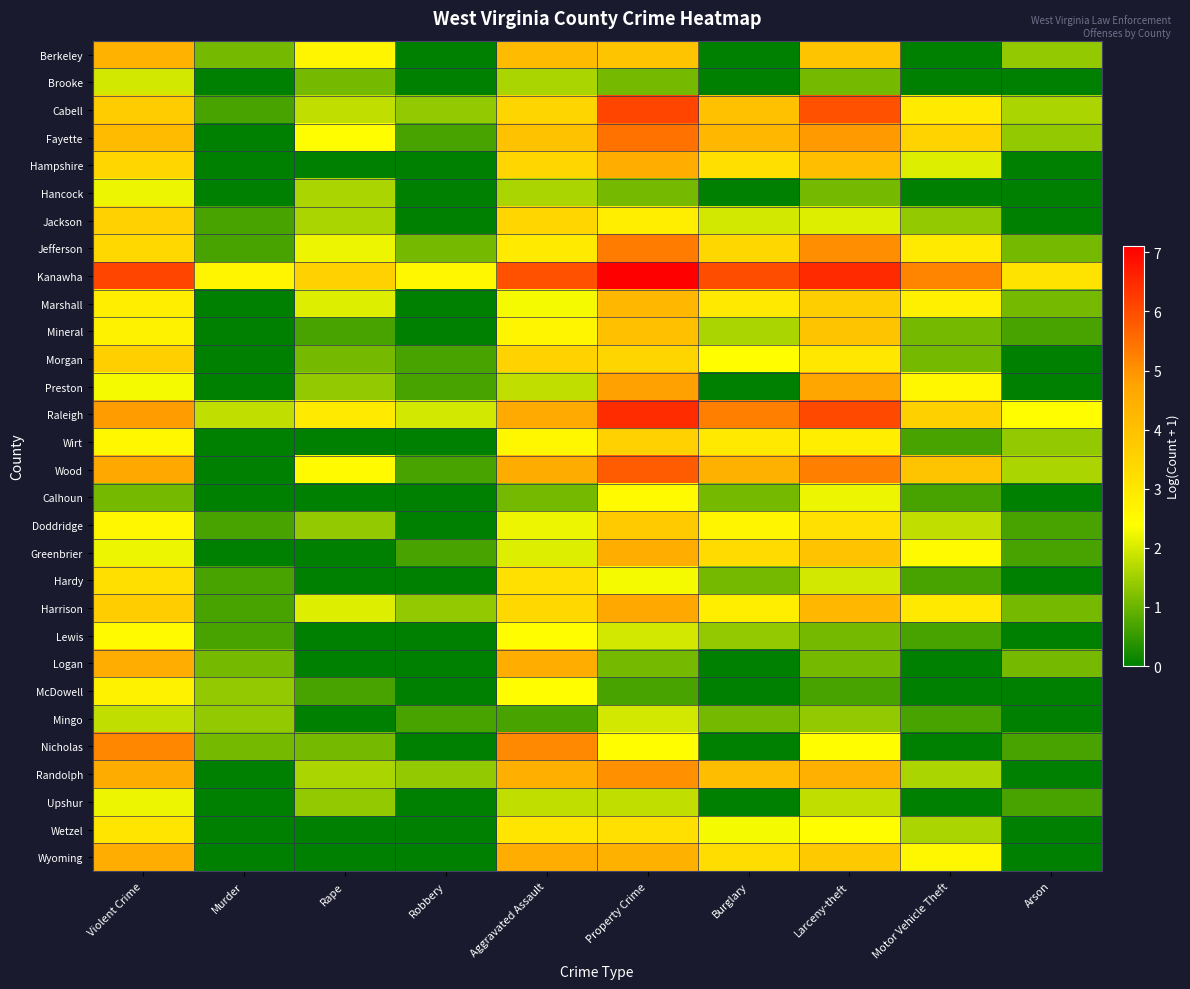

Reading right to left, list all the values displayed in this chart.

Berkeley: Arson=1.4	Motor Vehicle Theft=0.0	Larceny-theft=3.9	Burglary=0.0	Property Crime=3.9	Aggravated Assault=4.1	Robbery=0.0	Rape=2.6	Murder=1.1	Violent Crime=4.4
Brooke: Arson=0.0	Motor Vehicle Theft=0.0	Larceny-theft=1.1	Burglary=0.0	Property Crime=1.1	Aggravated Assault=1.6	Robbery=0.0	Rape=1.1	Murder=0.0	Violent Crime=1.9
Cabell: Arson=1.6	Motor Vehicle Theft=2.9	Larceny-theft=5.9	Burglary=4.0	Property Crime=6.1	Aggravated Assault=3.5	Robbery=1.4	Rape=1.8	Murder=0.7	Violent Crime=3.7
Fayette: Arson=1.4	Motor Vehicle Theft=3.5	Larceny-theft=4.9	Burglary=4.3	Property Crime=5.5	Aggravated Assault=4.0	Robbery=0.7	Rape=2.4	Murder=0.0	Violent Crime=4.1
Hampshire: Arson=0.0	Motor Vehicle Theft=2.1	Larceny-theft=4.1	Burglary=3.2	Property Crime=4.5	Aggravated Assault=3.4	Robbery=0.0	Rape=0.0	Murder=0.0	Violent Crime=3.4
Hancock: Arson=0.0	Motor Vehicle Theft=0.0	Larceny-theft=1.1	Burglary=0.0	Property Crime=1.1	Aggravated Assault=1.6	Robbery=0.0	Rape=1.6	Murder=0.0	Violent Crime=2.2
Jackson: Arson=0.0	Motor Vehicle Theft=1.4	Larceny-theft=2.1	Burglary=1.9	Property Crime=2.8	Aggravated Assault=3.4	Robbery=0.0	Rape=1.6	Murder=0.7	Violent Crime=3.6
Jefferson: Arson=1.1	Motor Vehicle Theft=2.9	Larceny-theft=5.1	Burglary=3.4	Property Crime=5.3	Aggravated Assault=2.9	Robbery=1.1	Rape=2.2	Murder=0.7	Violent Crime=3.4
Kanawha: Arson=3.1	Motor Vehicle Theft=5.2	Larceny-theft=6.5	Burglary=6.0	Property Crime=7.1	Aggravated Assault=5.9	Robbery=2.6	Rape=3.6	Murder=2.6	Violent Crime=6.1
Marshall: Arson=1.1	Motor Vehicle Theft=2.8	Larceny-theft=3.7	Burglary=2.9	Property Crime=4.3	Aggravated Assault=2.3	Robbery=0.0	Rape=2.1	Murder=0.0	Violent Crime=2.8
Mineral: Arson=0.7	Motor Vehicle Theft=1.1	Larceny-theft=3.9	Burglary=1.6	Property Crime=4.0	Aggravated Assault=2.6	Robbery=0.0	Rape=0.7	Murder=0.0	Violent Crime=2.7
Morgan: Arson=0.0	Motor Vehicle Theft=1.1	Larceny-theft=3.0	Burglary=2.4	Property Crime=3.5	Aggravated Assault=3.6	Robbery=0.7	Rape=1.1	Murder=0.0	Violent Crime=3.6
Preston: Arson=0.0	Motor Vehicle Theft=2.6	Larceny-theft=4.7	Burglary=0.0	Property Crime=4.8	Aggravated Assault=1.8	Robbery=0.7	Rape=1.4	Murder=0.0	Violent Crime=2.3
Raleigh: Arson=2.4	Motor Vehicle Theft=3.6	Larceny-theft=6.0	Burglary=5.3	Property Crime=6.5	Aggravated Assault=4.6	Robbery=1.9	Rape=2.9	Murder=1.8	Violent Crime=4.8
Wirt: Arson=1.4	Motor Vehicle Theft=0.7	Larceny-theft=2.8	Burglary=2.9	Property Crime=3.6	Aggravated Assault=2.6	Robbery=0.0	Rape=0.0	Murder=0.0	Violent Crime=2.6
Wood: Arson=1.6	Motor Vehicle Theft=3.9	Larceny-theft=5.3	Burglary=4.4	Property Crime=5.8	Aggravated Assault=4.5	Robbery=0.7	Rape=2.5	Murder=0.0	Violent Crime=4.7
Calhoun: Arson=0.0	Motor Vehicle Theft=0.7	Larceny-theft=2.2	Burglary=1.1	Property Crime=2.5	Aggravated Assault=1.1	Robbery=0.0	Rape=0.0	Murder=0.0	Violent Crime=1.1
Doddridge: Arson=0.7	Motor Vehicle Theft=1.8	Larceny-theft=3.2	Burglary=2.6	Property Crime=3.7	Aggravated Assault=2.2	Robbery=0.0	Rape=1.4	Murder=0.7	Violent Crime=2.6
Greenbrier: Arson=0.7	Motor Vehicle Theft=2.5	Larceny-theft=3.9	Burglary=3.3	Property Crime=4.5	Aggravated Assault=2.1	Robbery=0.7	Rape=0.0	Murder=0.0	Violent Crime=2.2
Hardy: Arson=0.0	Motor Vehicle Theft=0.7	Larceny-theft=1.9	Burglary=1.1	Property Crime=2.3	Aggravated Assault=3.2	Robbery=0.0	Rape=0.0	Murder=0.7	Violent Crime=3.2
Harrison: Arson=1.1	Motor Vehicle Theft=2.9	Larceny-theft=4.3	Burglary=2.8	Property Crime=4.7	Aggravated Assault=3.4	Robbery=1.4	Rape=2.1	Murder=0.7	Violent Crime=3.7
Lewis: Arson=0.0	Motor Vehicle Theft=0.7	Larceny-theft=1.1	Burglary=1.4	Property Crime=1.9	Aggravated Assault=2.4	Robbery=0.0	Rape=0.0	Murder=0.7	Violent Crime=2.5
Logan: Arson=1.1	Motor Vehicle Theft=0.0	Larceny-theft=1.1	Burglary=0.0	Property Crime=1.1	Aggravated Assault=4.5	Robbery=0.0	Rape=0.0	Murder=1.1	Violent Crime=4.5
McDowell: Arson=0.0	Motor Vehicle Theft=0.0	Larceny-theft=0.7	Burglary=0.0	Property Crime=0.7	Aggravated Assault=2.4	Robbery=0.0	Rape=0.7	Murder=1.4	Violent Crime=2.7
Mingo: Arson=0.0	Motor Vehicle Theft=0.7	Larceny-theft=1.4	Burglary=1.1	Property Crime=1.9	Aggravated Assault=0.7	Robbery=0.7	Rape=0.0	Murder=1.4	Violent Crime=1.8
Nicholas: Arson=0.7	Motor Vehicle Theft=0.0	Larceny-theft=2.4	Burglary=0.0	Property Crime=2.4	Aggravated Assault=5.1	Robbery=0.0	Rape=1.1	Murder=1.1	Violent Crime=5.2
Randolph: Arson=0.0	Motor Vehicle Theft=1.6	Larceny-theft=4.4	Burglary=4.1	Property Crime=5.0	Aggravated Assault=4.5	Robbery=1.4	Rape=1.6	Murder=0.0	Violent Crime=4.5
Upshur: Arson=0.7	Motor Vehicle Theft=0.0	Larceny-theft=1.8	Burglary=0.0	Property Crime=1.8	Aggravated Assault=1.8	Robbery=0.0	Rape=1.4	Murder=0.0	Violent Crime=2.2
Wetzel: Arson=0.0	Motor Vehicle Theft=1.6	Larceny-theft=2.4	Burglary=2.3	Property Crime=3.2	Aggravated Assault=3.0	Robbery=0.0	Rape=0.0	Murder=0.0	Violent Crime=3.0
Wyoming: Arson=0.0	Motor Vehicle Theft=2.6	Larceny-theft=3.8	Burglary=3.3	Property Crime=4.4	Aggravated Assault=4.5	Robbery=0.0	Rape=0.0	Murder=0.0	Violent Crime=4.5